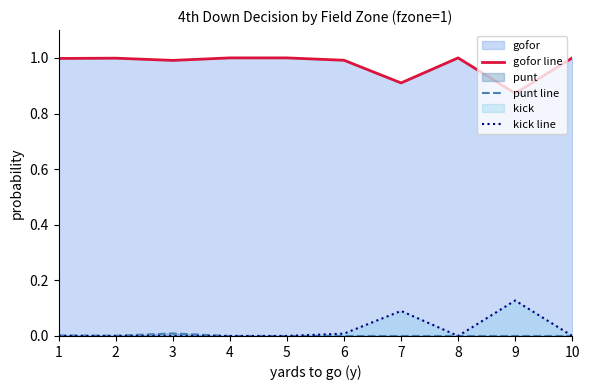

True or false: kick line and gofor line cross at least once.

False